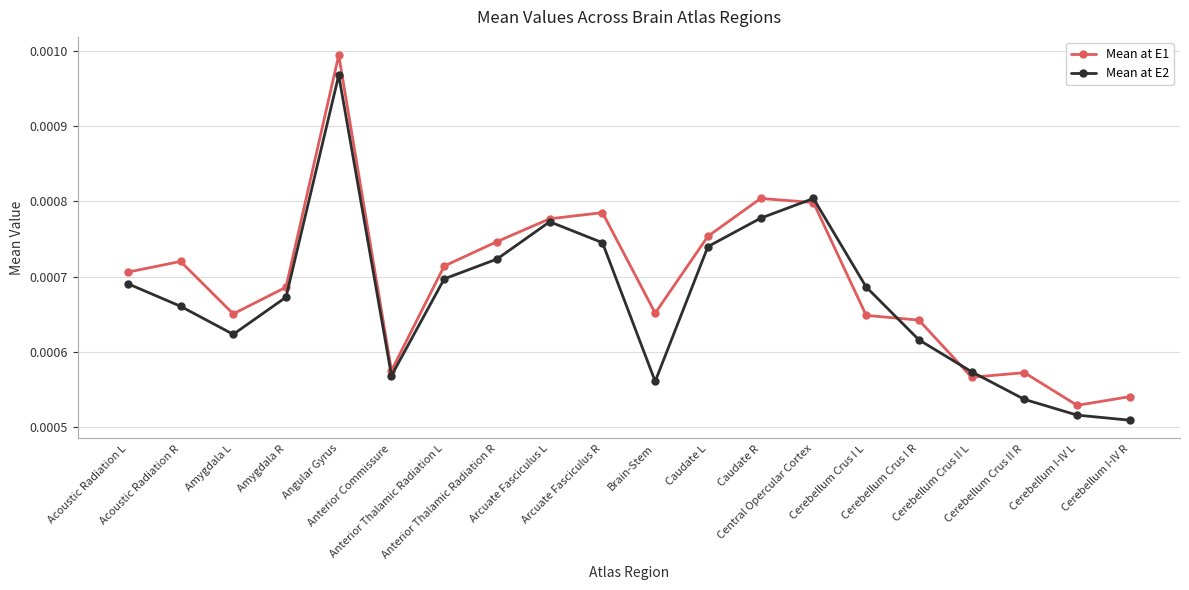

At which label does Mean at E1 reach its minimum?

Cerebellum I-IV L